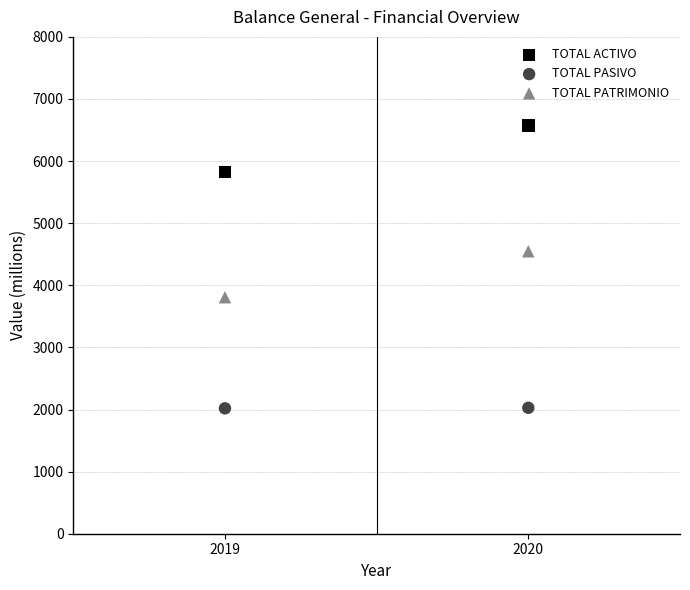

What are all the series names shown in the legend?

TOTAL ACTIVO, TOTAL PASIVO, TOTAL PATRIMONIO